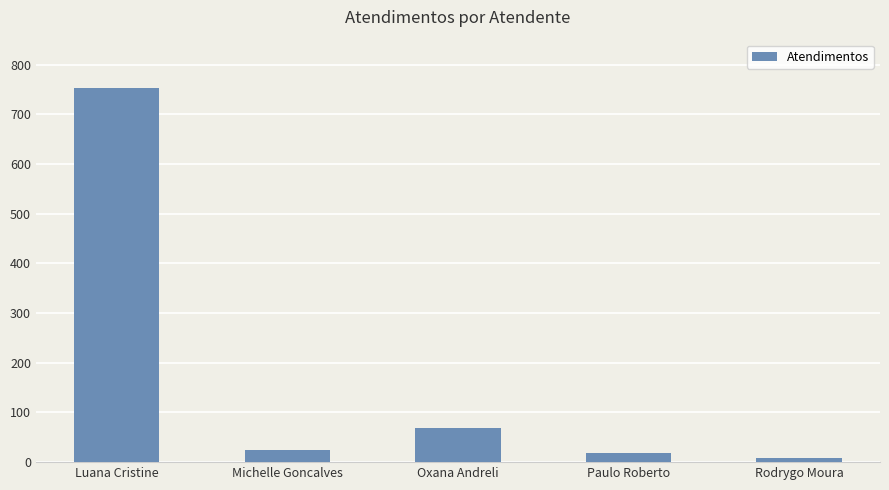

At which label is the value closest to 380?

Oxana Andreli